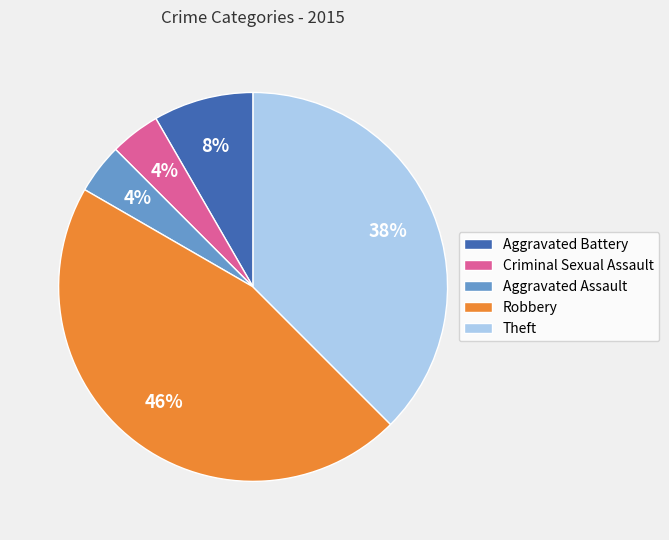

Count the number of slices in the pie.

5